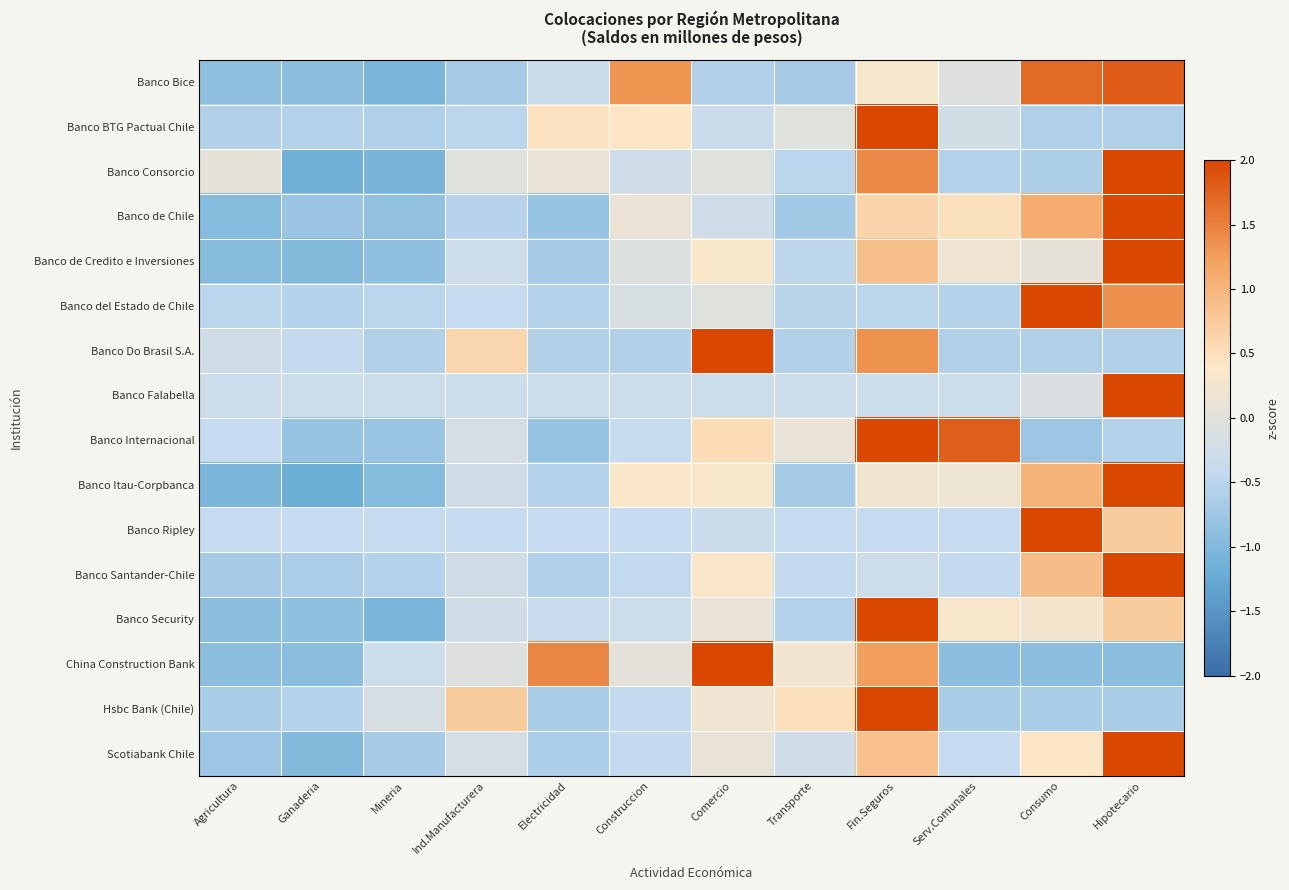

At which category does the chart reach its minimum across all series?

Ganaderia